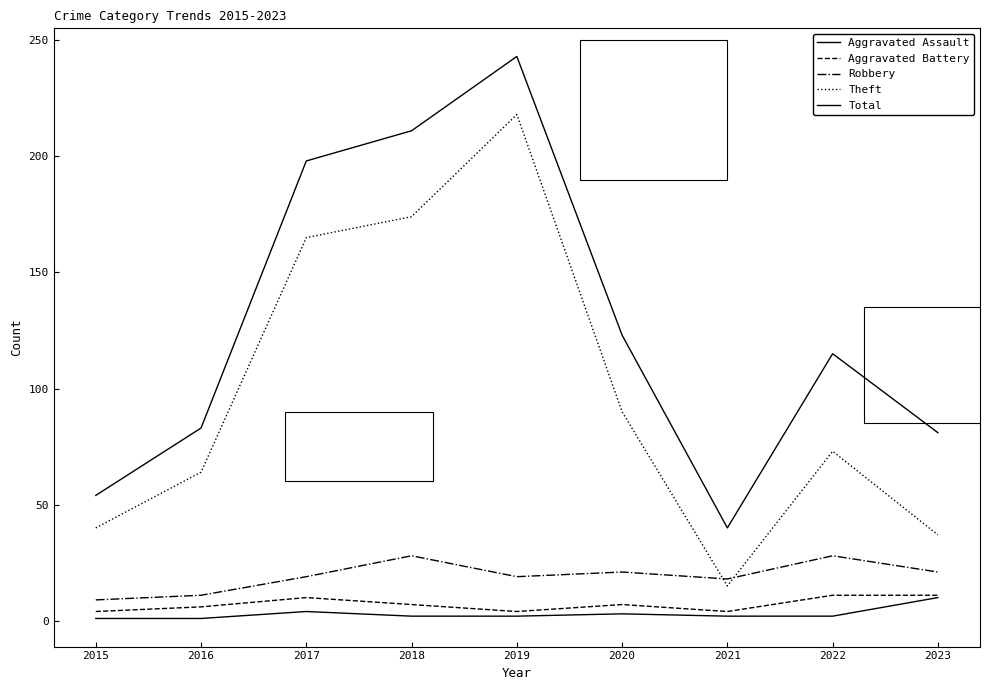

Rank the categories by Robbery value from highest to lowest.

2018, 2022, 2020, 2023, 2017, 2019, 2021, 2016, 2015